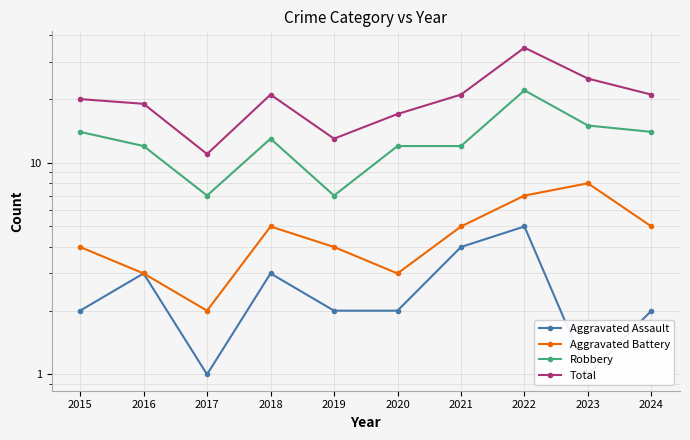

At which category is the sum across all series the highest?

2022